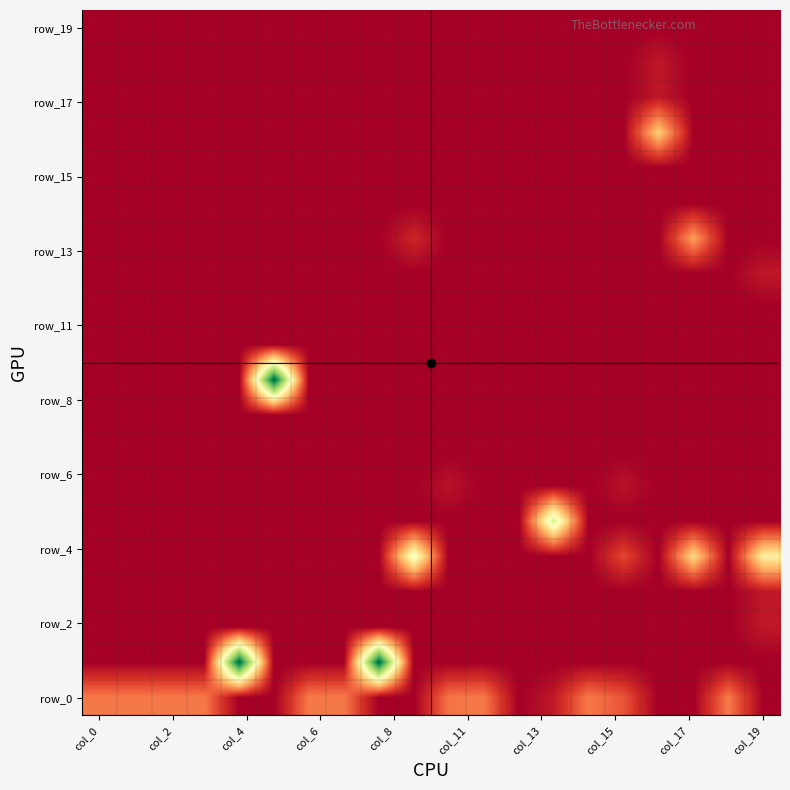

Count the number of categories in the chart.

20